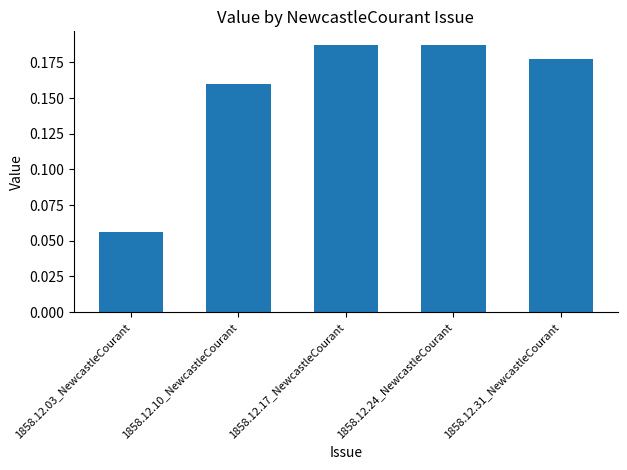

Is it true that the value at 1858.12.31_NewcastleCourant is 0.1?

False